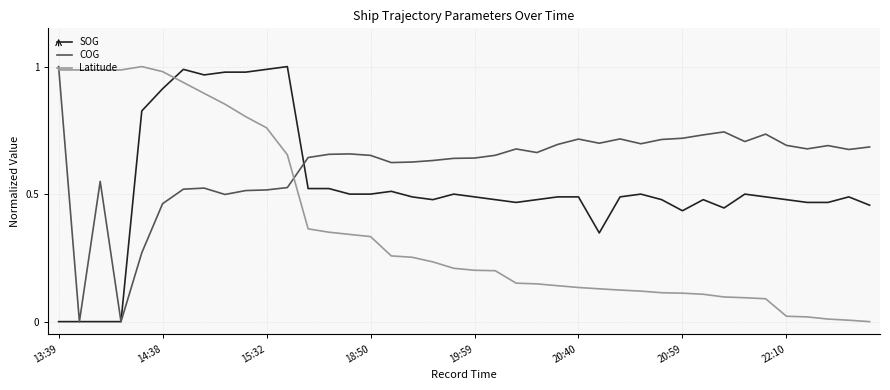

True or false: COG and Latitude intersect in this chart.

True